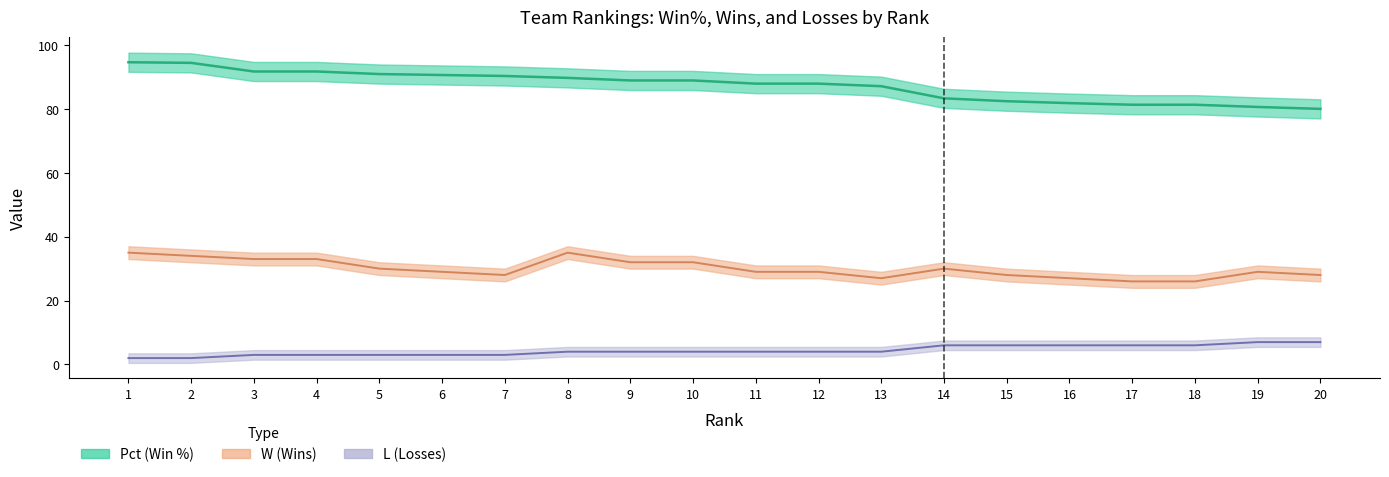

What is the value of the L point at the 1st from the left?

2.0